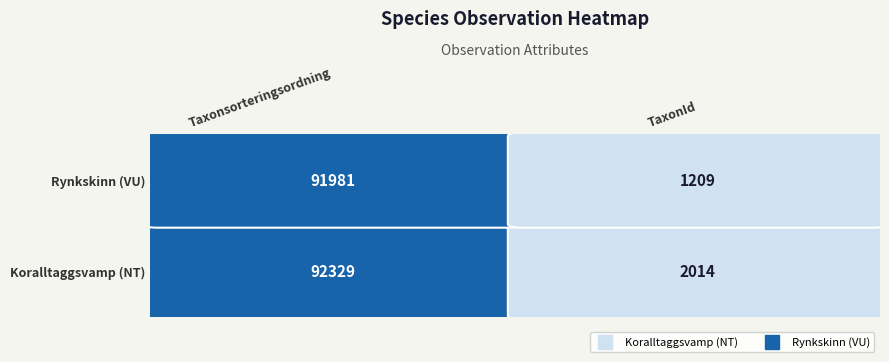

What is the difference between the maximum and minimum values in the Rynkskinn series?

90772